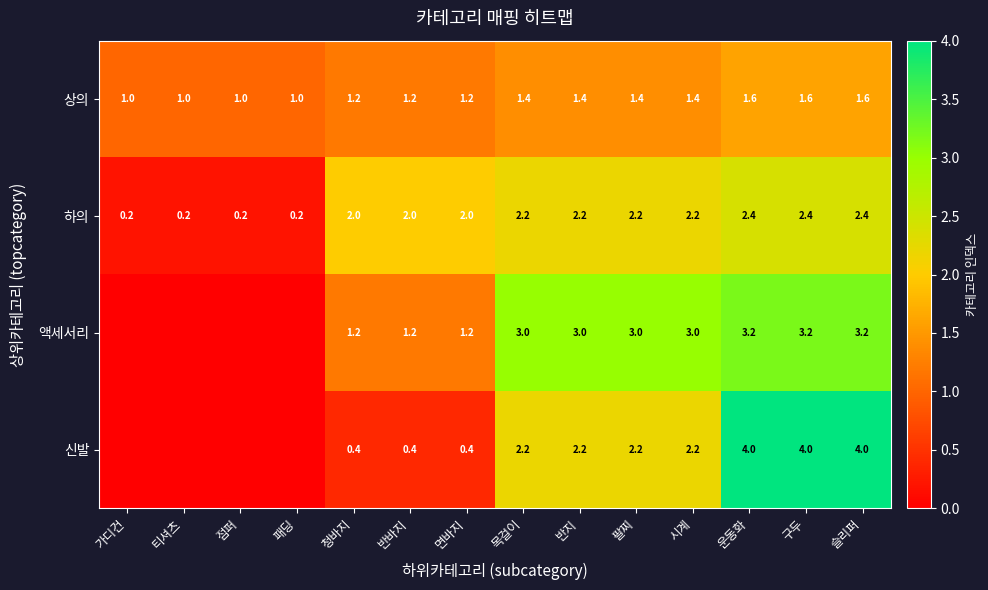

Which series changed the most between 목걸이 and 구두?

신발